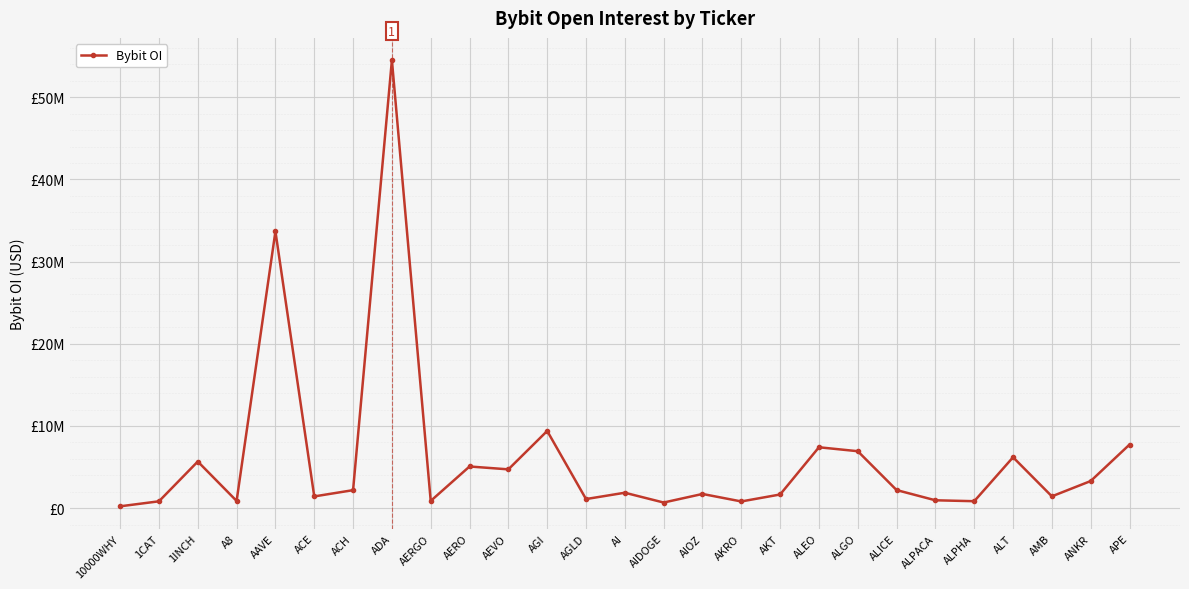

What position from the left is AGI?

12